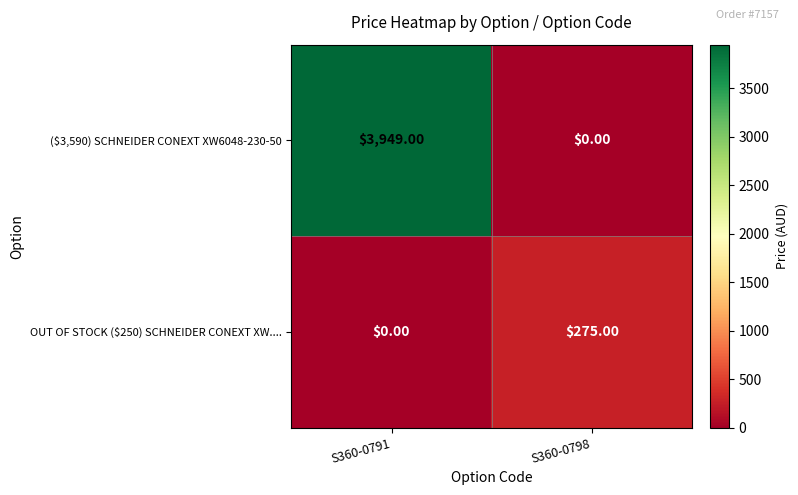

Count the number of categories in the chart.

2